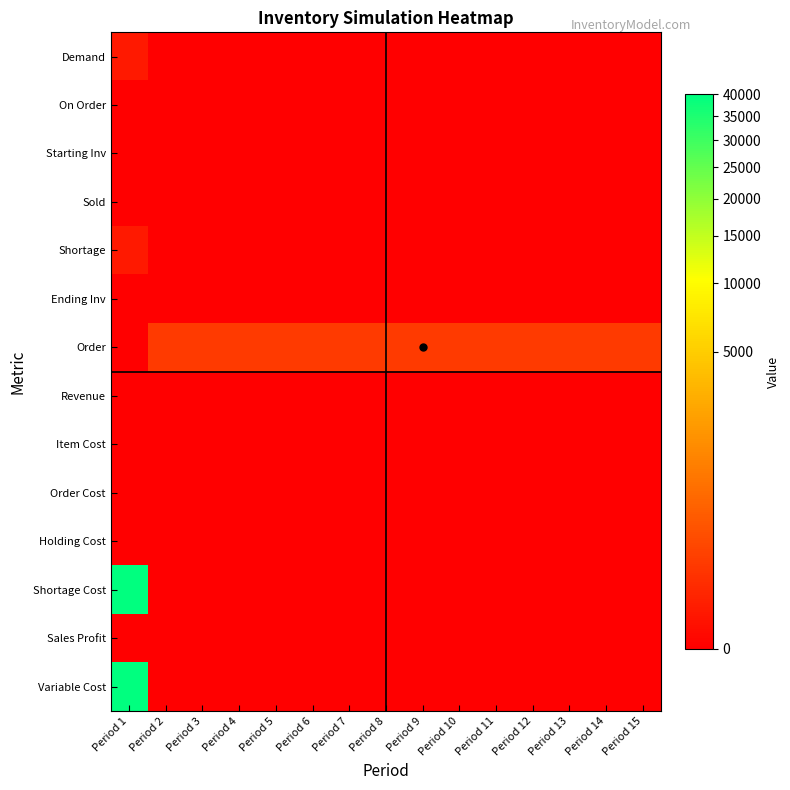

What is the difference between the highest and lowest values at Period 6?

78